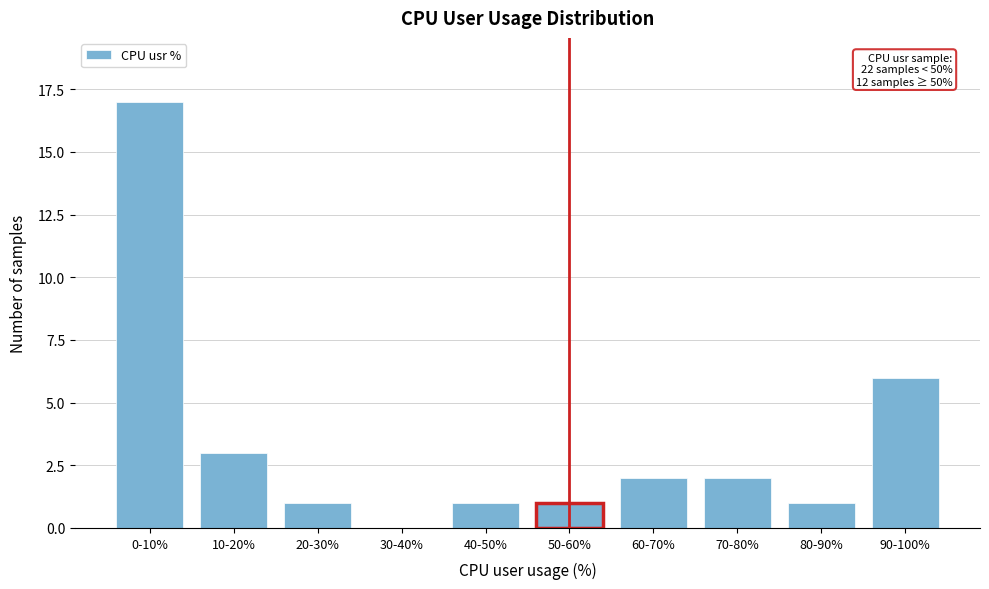

Reading left to right, list all the values displayed in this chart.

0-10%=17	10-20%=3	20-30%=1	30-40%=0	40-50%=1	50-60%=1	60-70%=2	70-80%=2	80-90%=1	90-100%=6